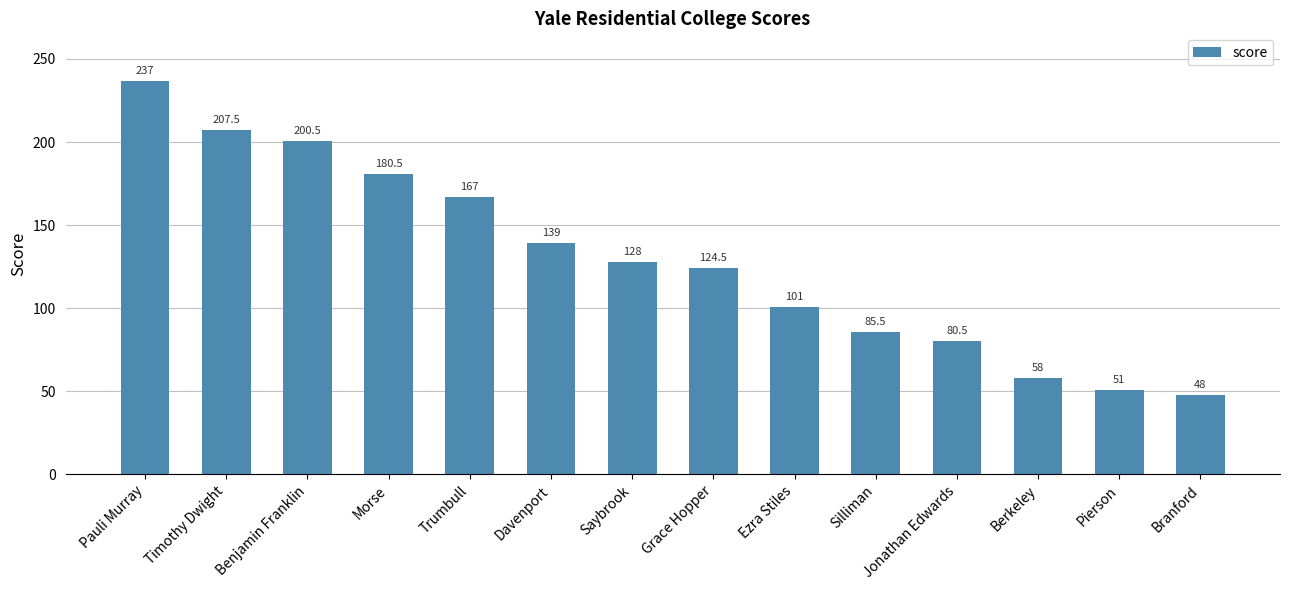

Count the number of data series in this chart.

1